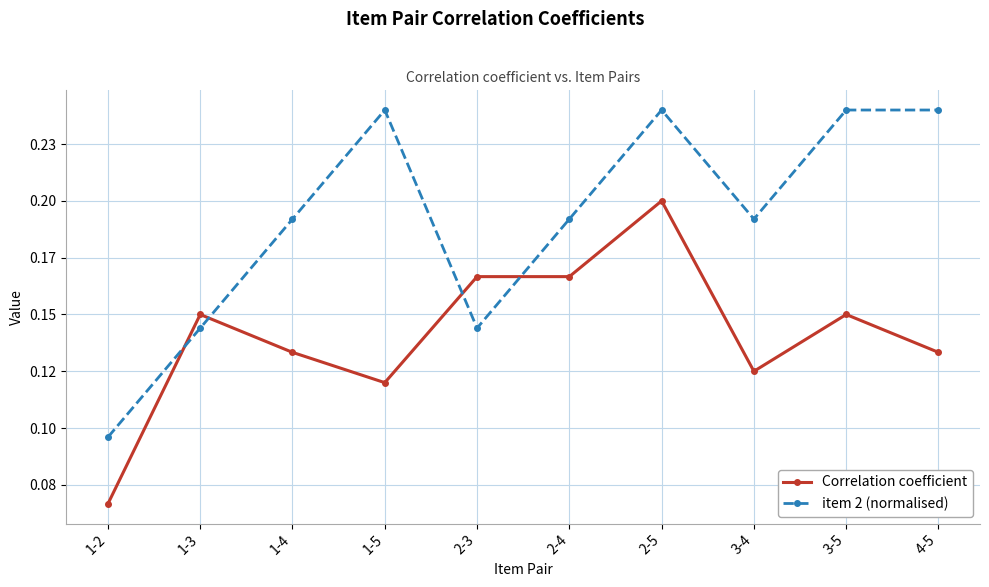

What is the average value of the item 2 (normalised) series?

0.2